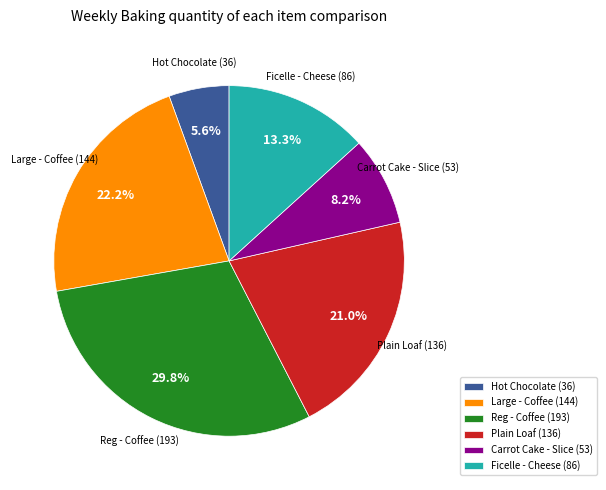

How much of the chart is everything except Plain Loaf (136)?

79.0%